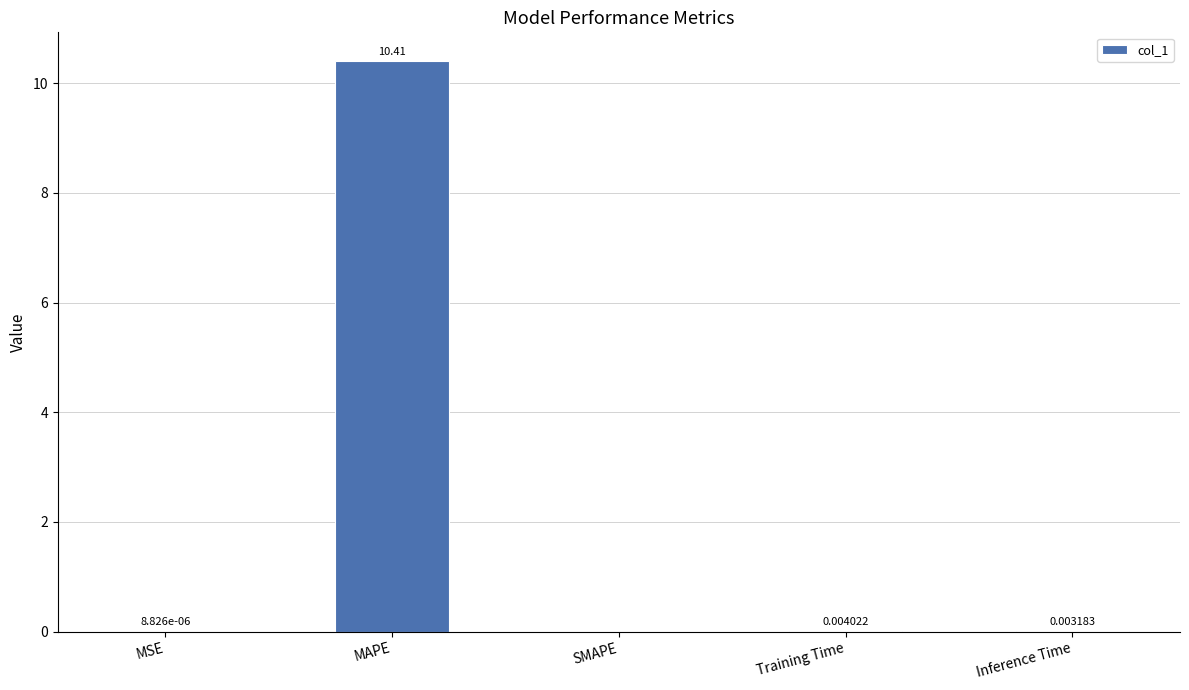

Which has a higher value, SMAPE or MSE?

MSE